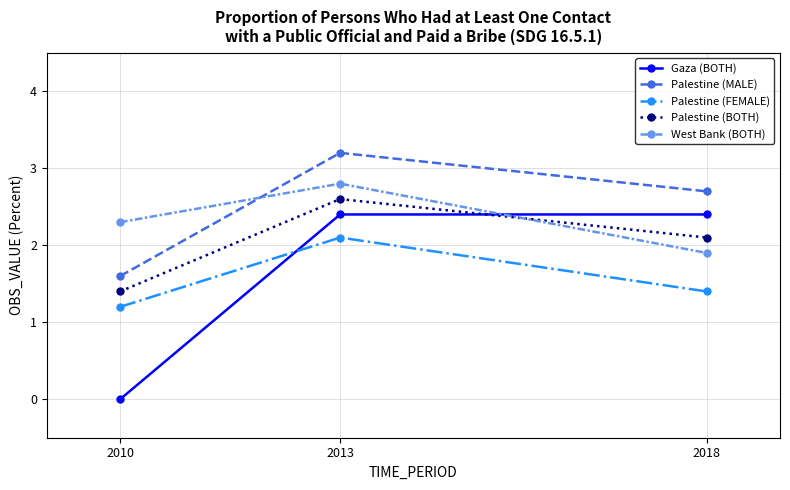

What is the difference between the maximum and minimum values in the West Bank (BOTH) series?

0.9